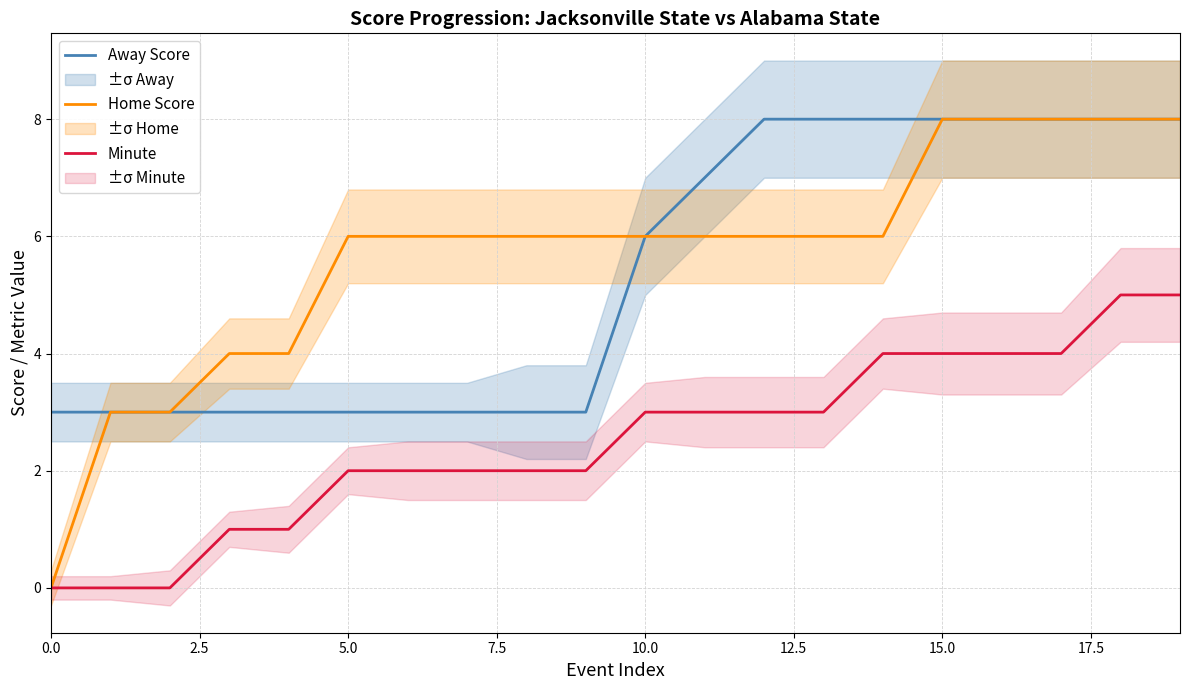

What is the highest value of the Home Score series?

8